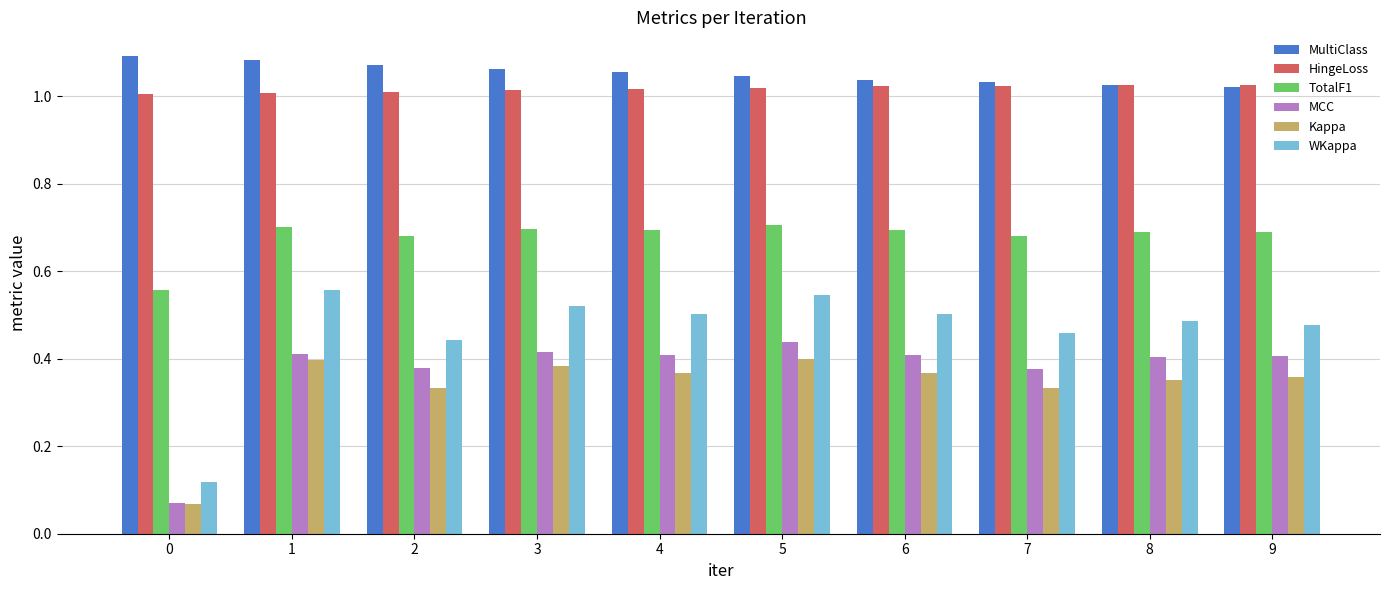

Is it true that HingeLoss equals 1.0 at 1?

True